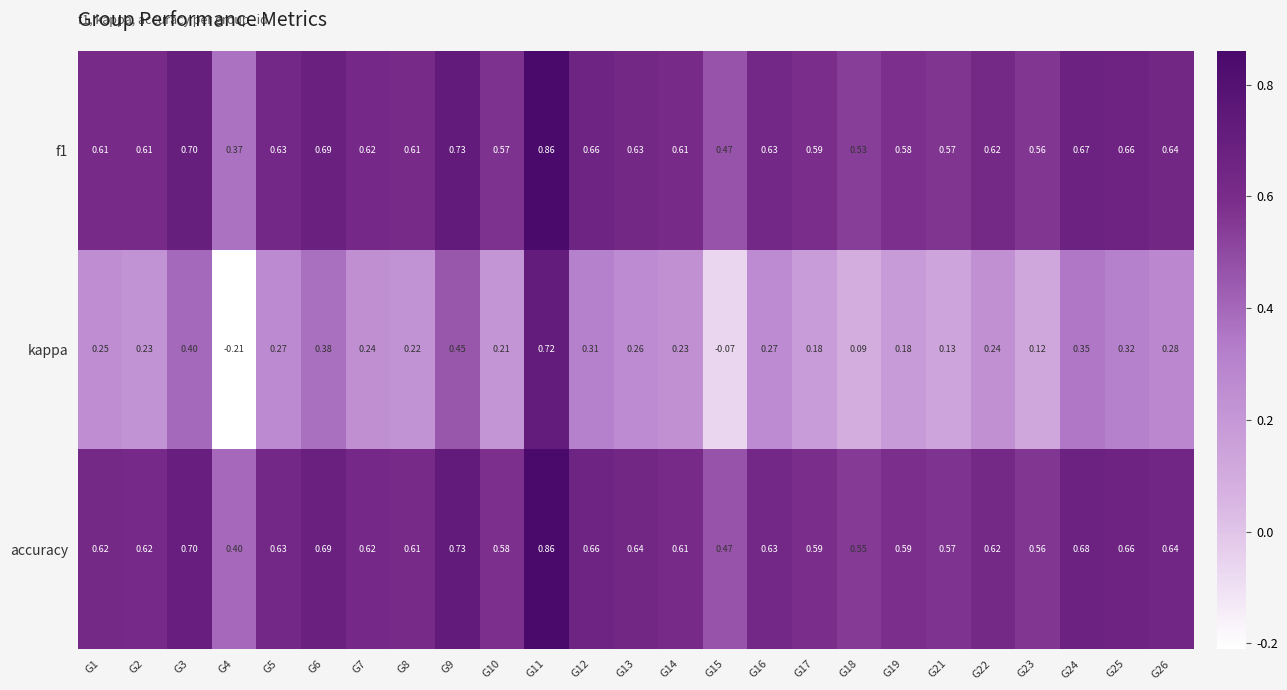

What is the total value across all series at G9?

1.9